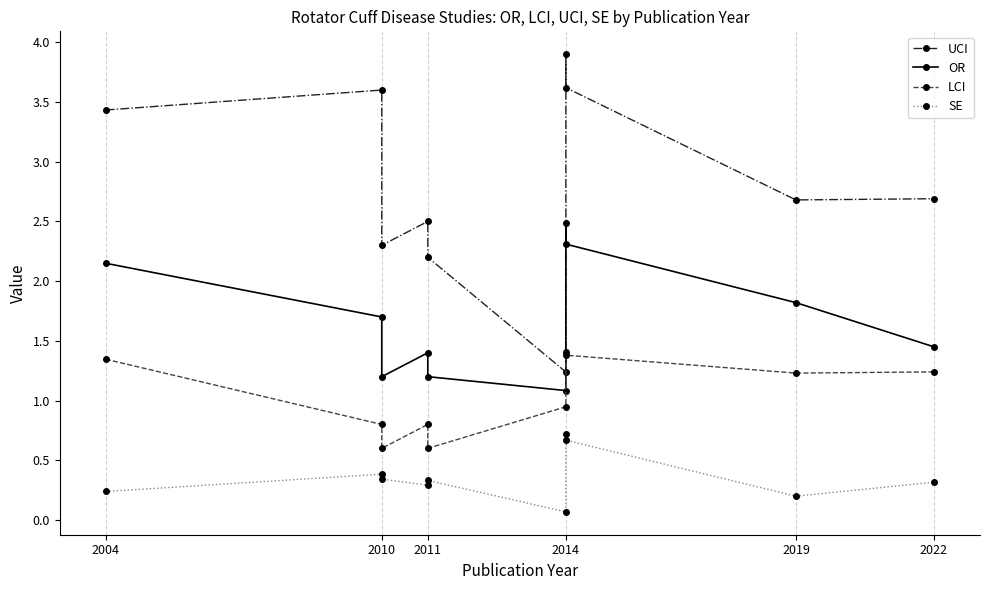

What is the maximum value for OR?

2.5